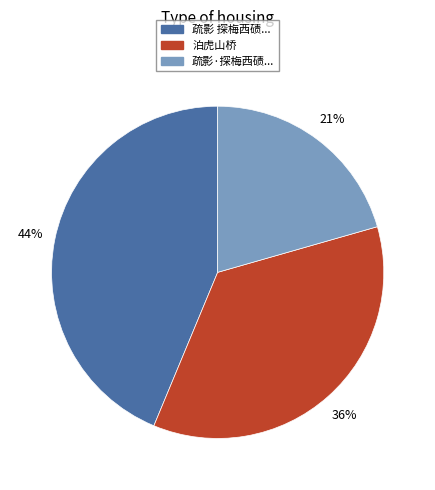

Does any single category account for the majority?

No